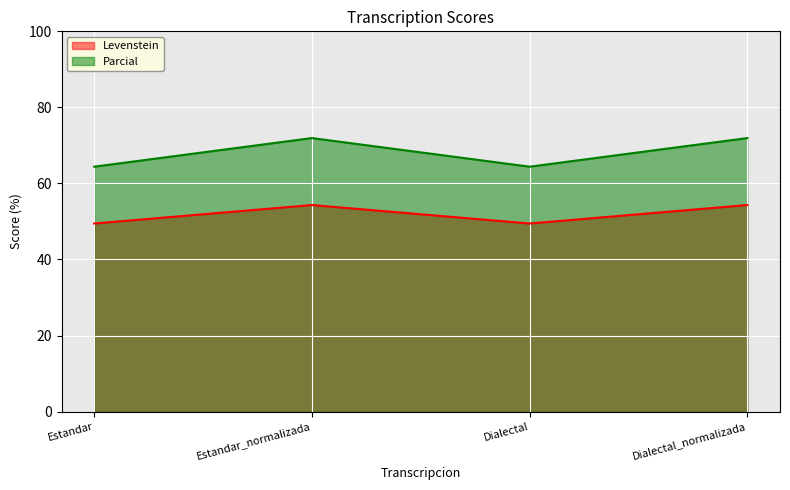

What is the difference between the Parcial values at Dialectal and Estandar_normalizada?

7.5